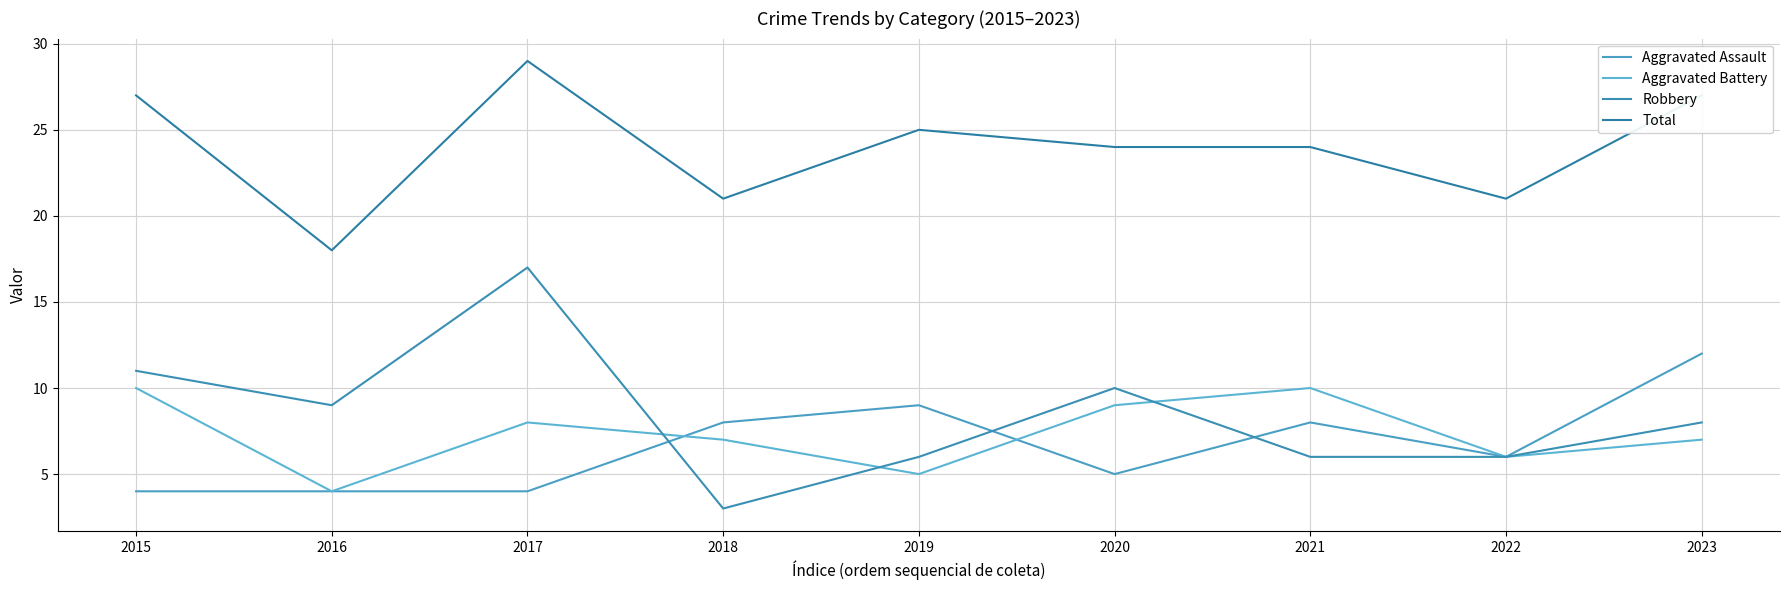

Reading left to right, extract all data points from this chart.

Aggravated Assault: 2015=4	2016=4	2017=4	2018=8	2019=9	2020=5	2021=8	2022=6	2023=12
Aggravated Battery: 2015=10	2016=4	2017=8	2018=7	2019=5	2020=9	2021=10	2022=6	2023=7
Robbery: 2015=11	2016=9	2017=17	2018=3	2019=6	2020=10	2021=6	2022=6	2023=8
Total: 2015=27	2016=18	2017=29	2018=21	2019=25	2020=24	2021=24	2022=21	2023=27